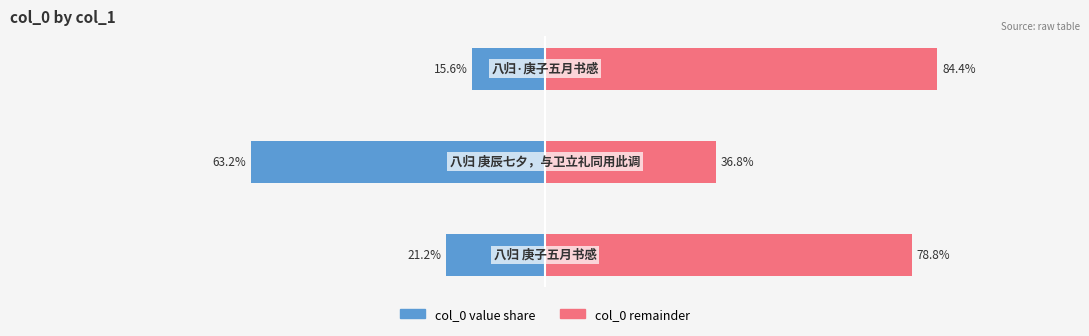

True or false: col_0 remainder has a value of 54.4 at 0.

False